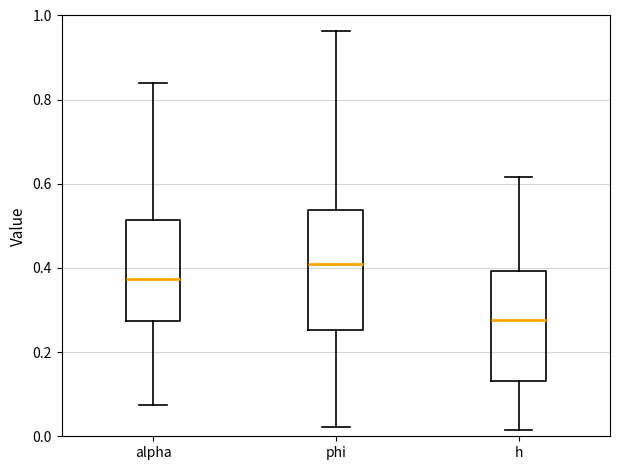

Reading left to right, read every box against the y-axis: the position of its median line, the range the box covers, and the ends of its whiskers. The values are not printed on the chart, so give them approximately, as read against the axis.

alpha: median 0.38, box 0.28 to 0.52, whiskers 0.08 to 0.84
phi: median 0.40, box 0.26 to 0.54, whiskers 0.02 to 0.96
h: median 0.28, box 0.14 to 0.40, whiskers 0.02 to 0.62